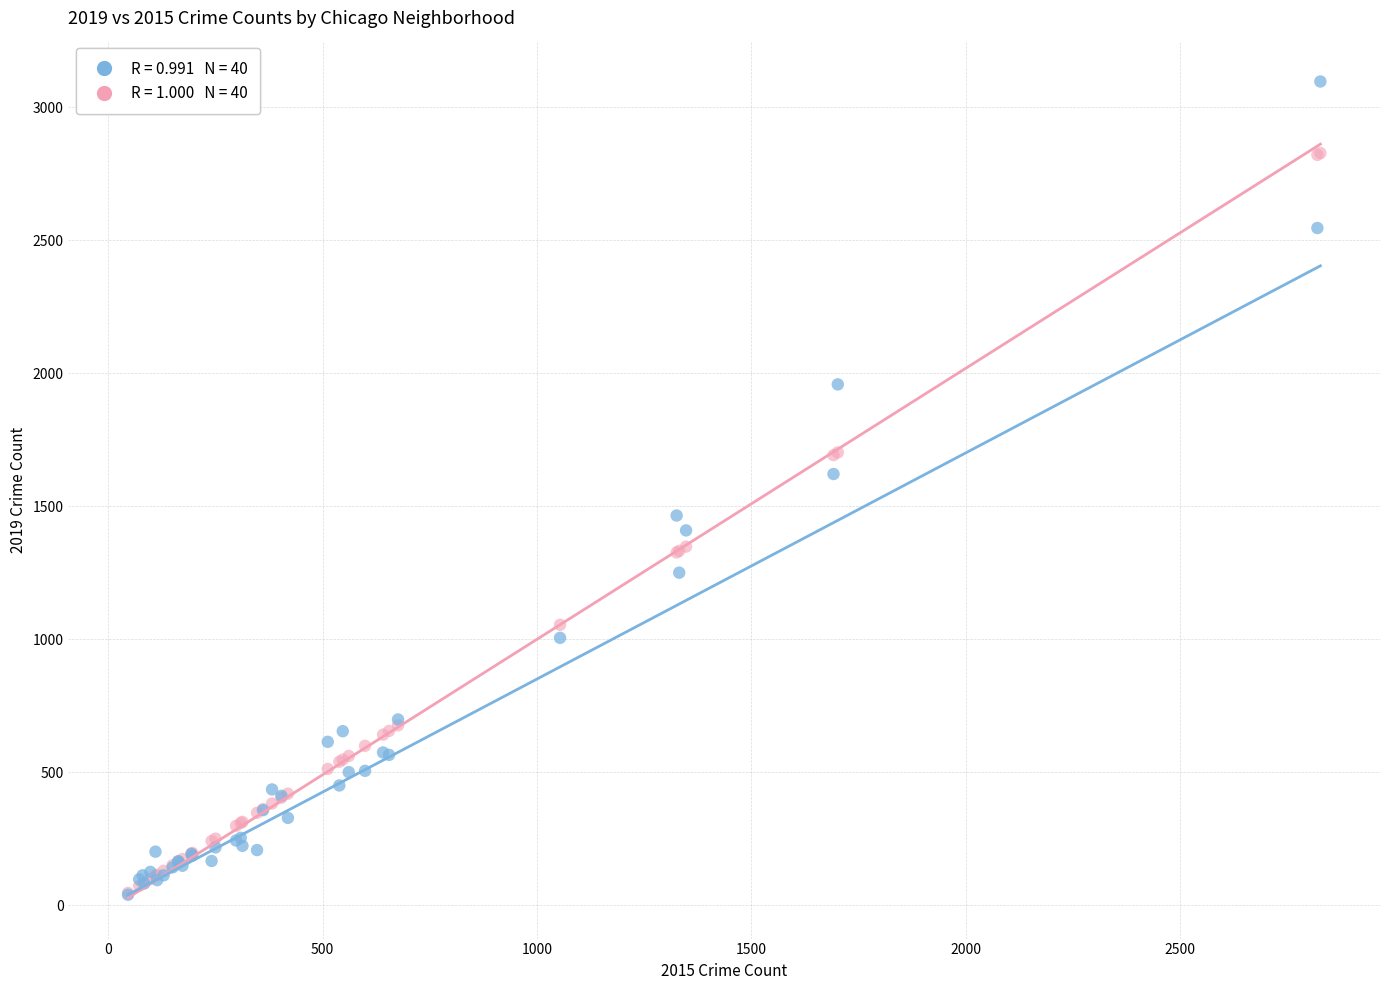

Across all series, what Y value is closest to 1568?

1621